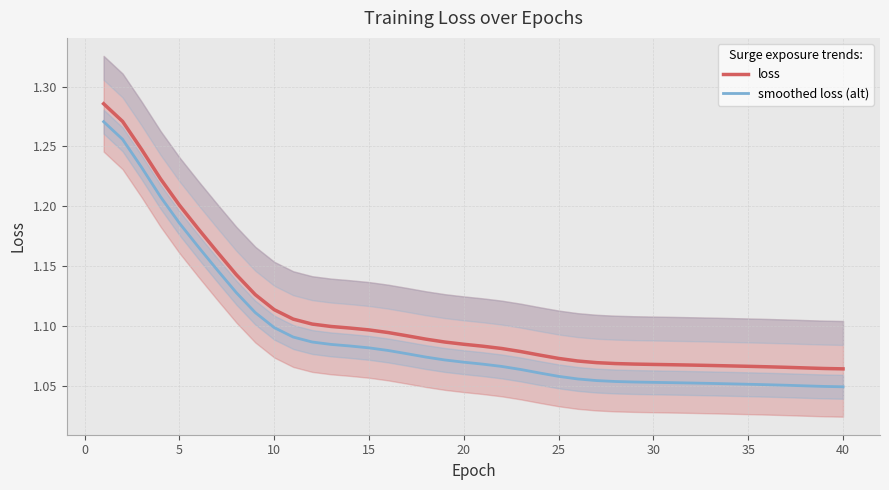

True or false: smoothed loss (alt) and loss intersect in this chart.

False